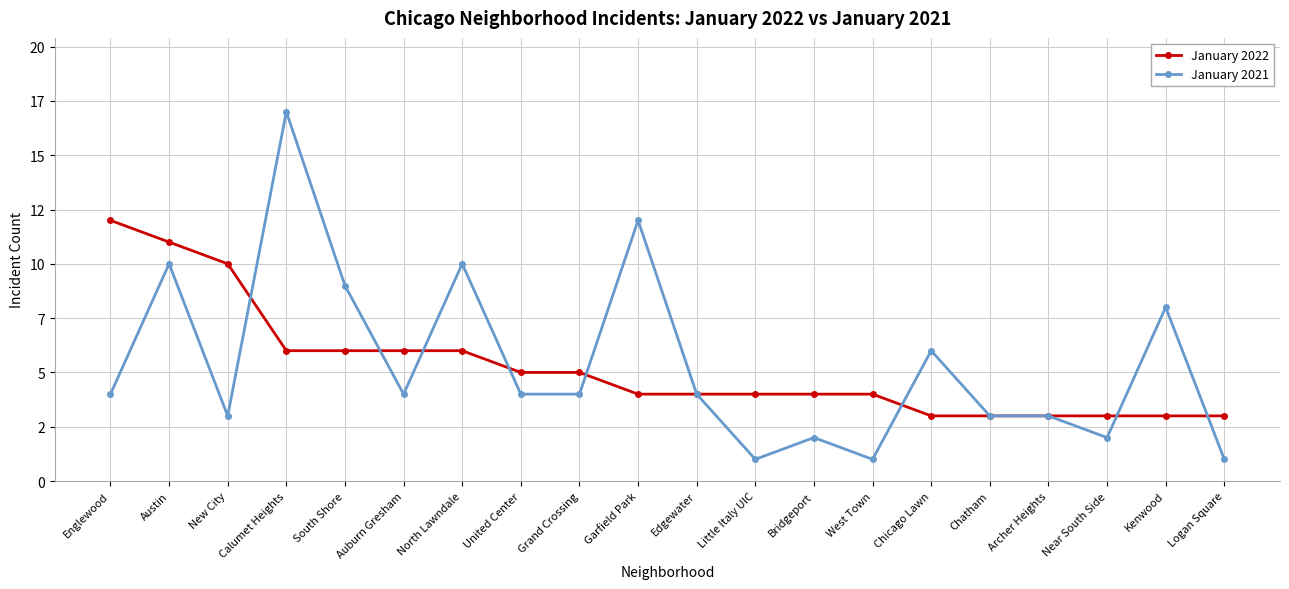

What are all the series names shown in the legend?

January 2022, January 2021